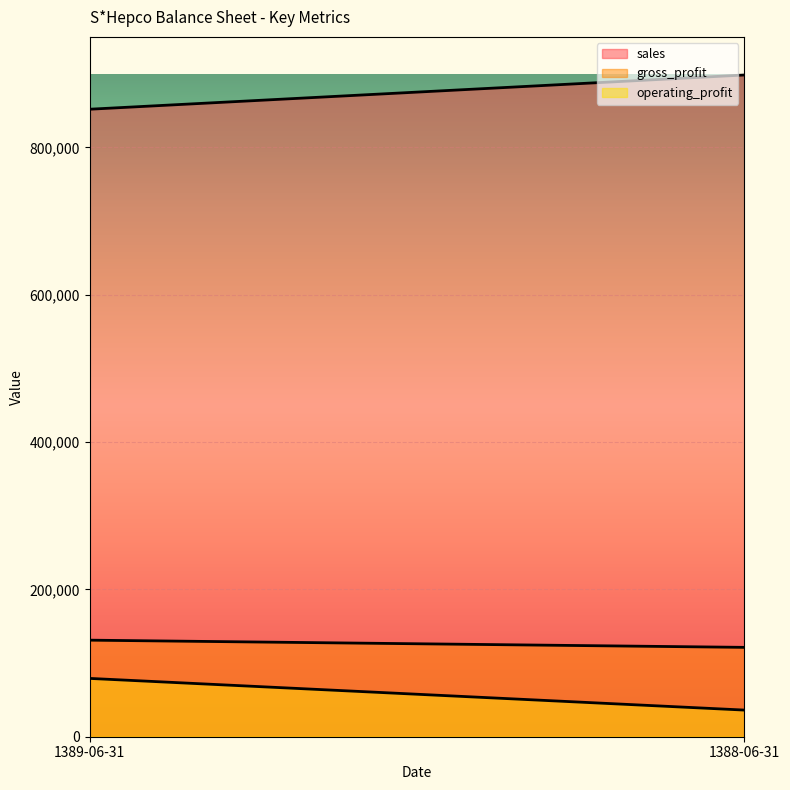

How many categories are shown in the chart?

2